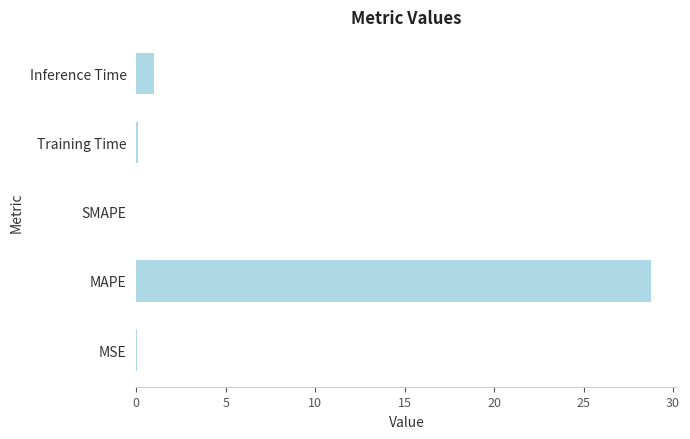

Where is the data nearest to the value 14?

Inference Time